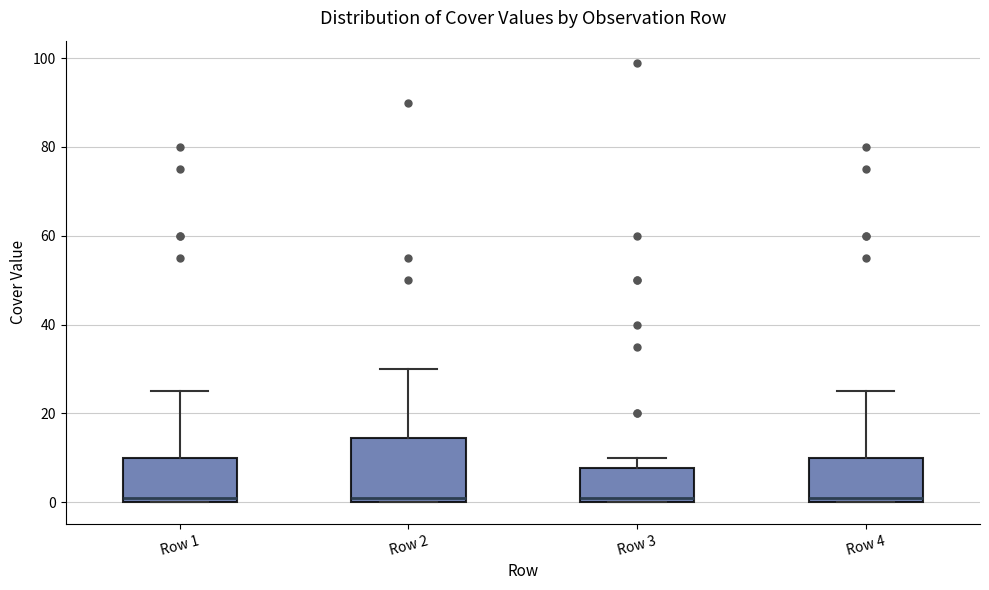

Reading left to right, read every box against the y-axis: the position of its median line, the range the box covers, and the ends of its whiskers. The values are not printed on the chart, so give them approximately, as read against the axis.

Row 1: median 2, box 0 to 10, whiskers 0 to 26
Row 2: median 2, box 0 to 14, whiskers 0 to 30
Row 3: median 2, box 0 to 8, whiskers 0 to 10
Row 4: median 2, box 0 to 10, whiskers 0 to 26